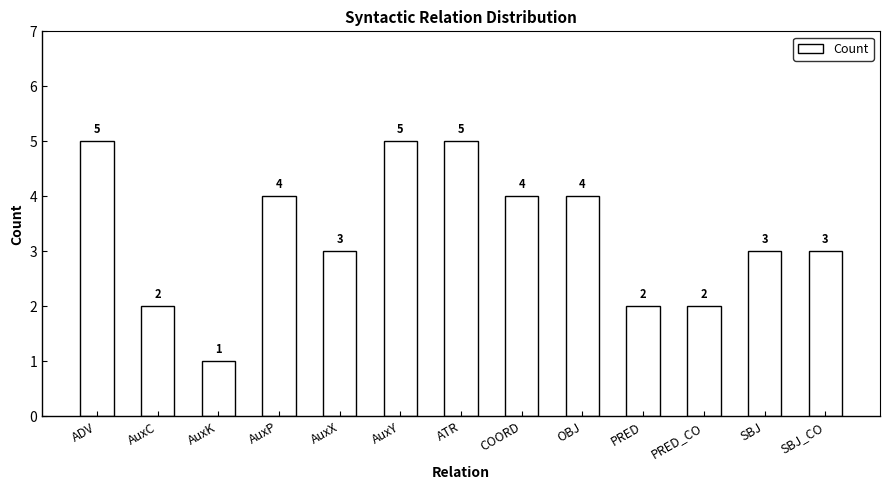

What is the label of the 5th bar from the left?

AuxX